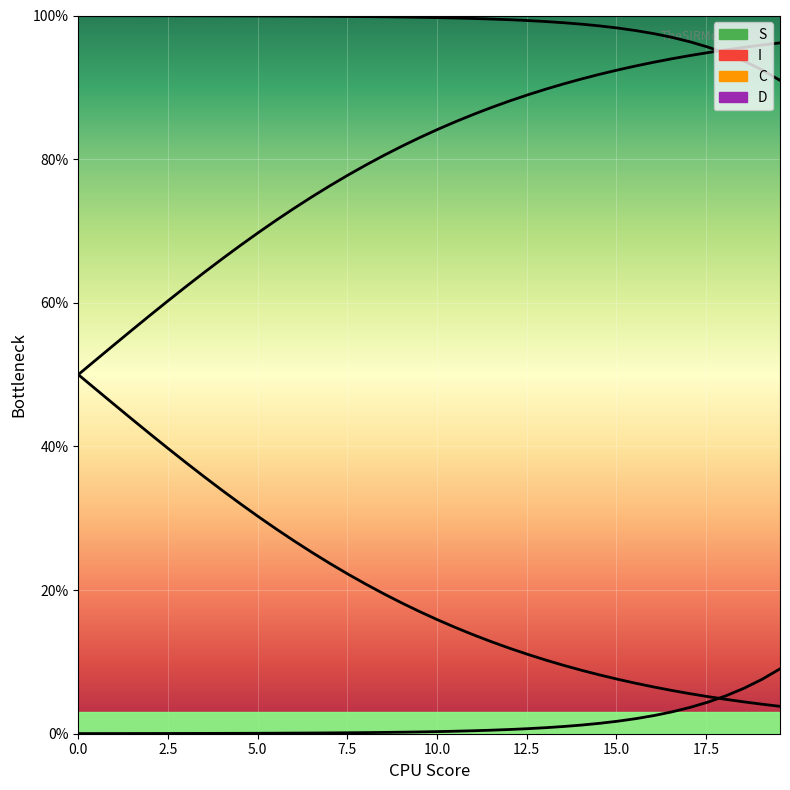

True or false: C and S intersect in this chart.

True